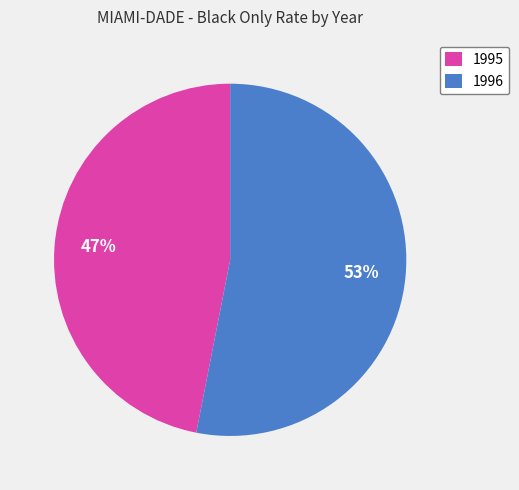

Does 1995 represent more than half of the total?

No